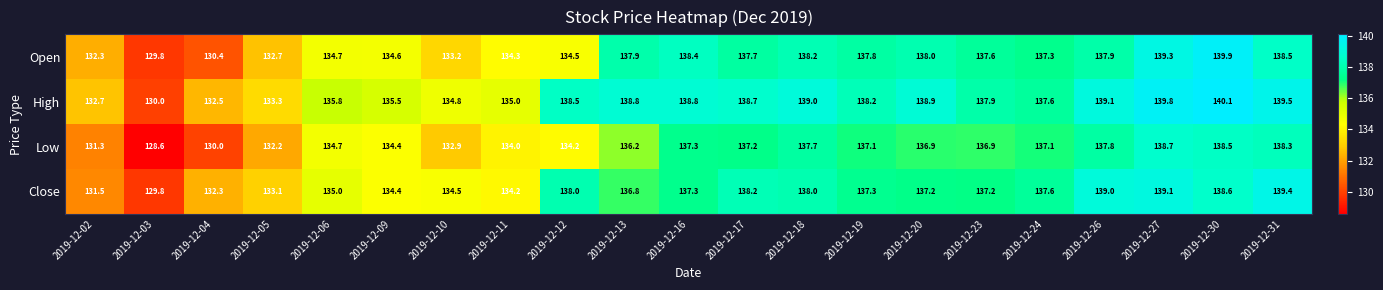

Rank the series by their maximum value, from lowest to highest.

Low, Close, Open, High